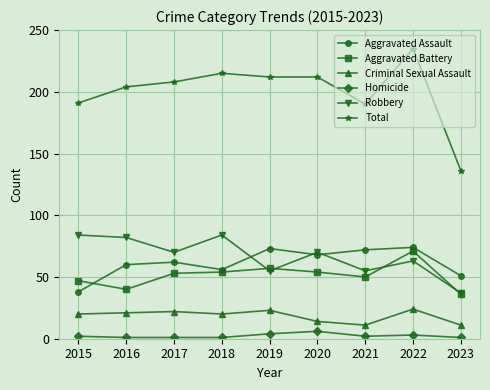

What are all the series names shown in the legend?

Aggravated Assault, Aggravated Battery, Criminal Sexual Assault, Homicide, Robbery, Total